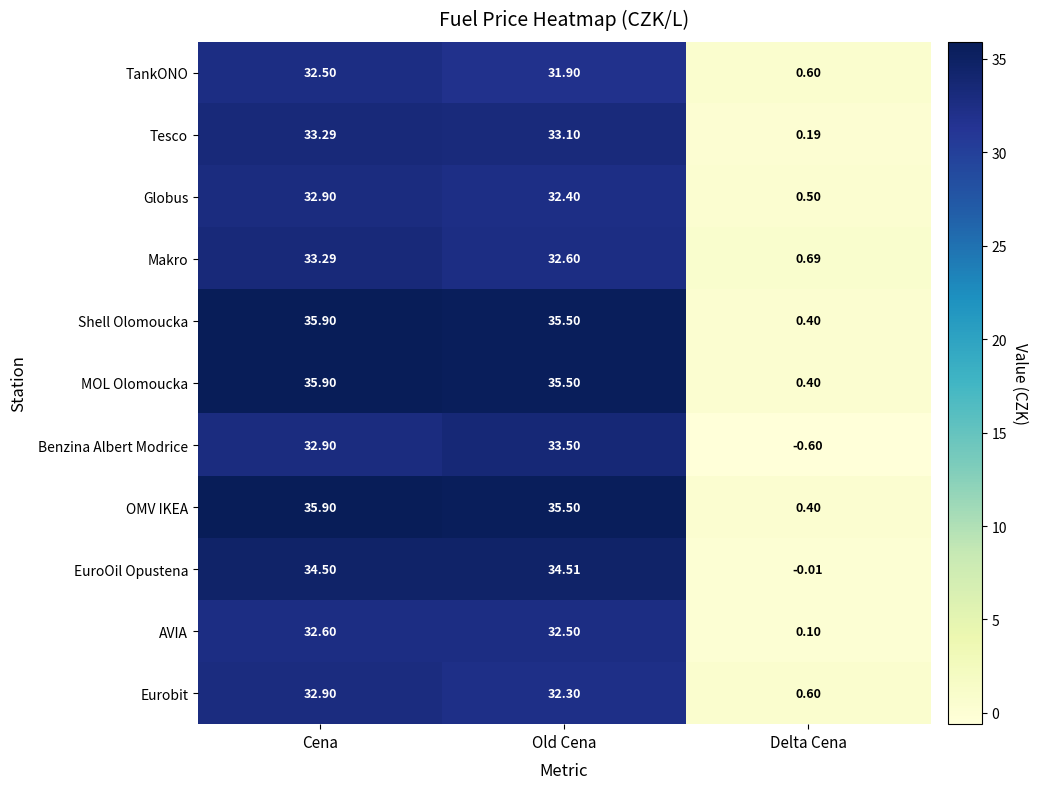

Is the value of Eurobit at Cena greater than the value of Makro at Delta Cena?

Yes